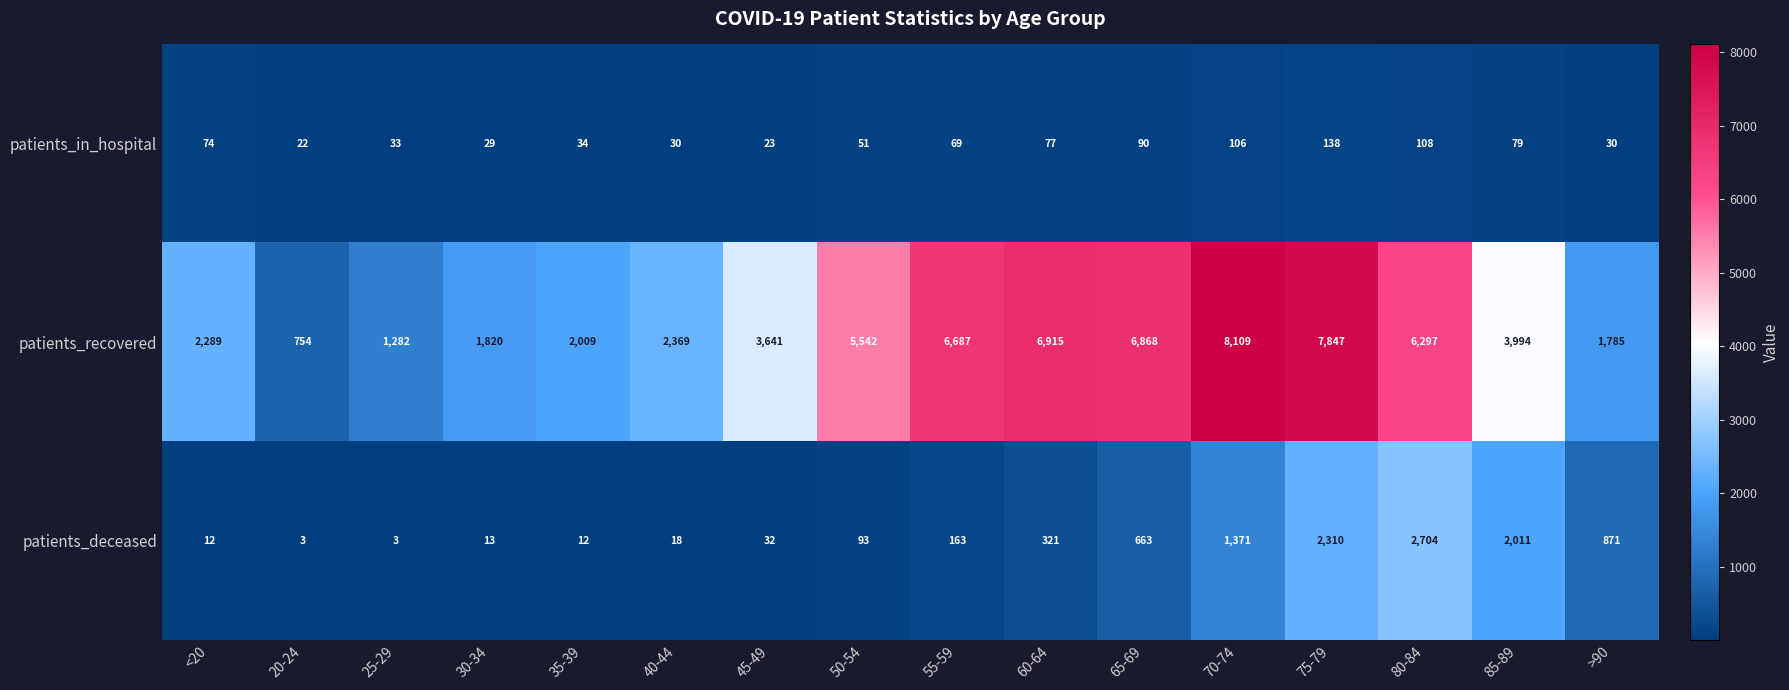

At how many categories does at least one series exceed 1055?

15